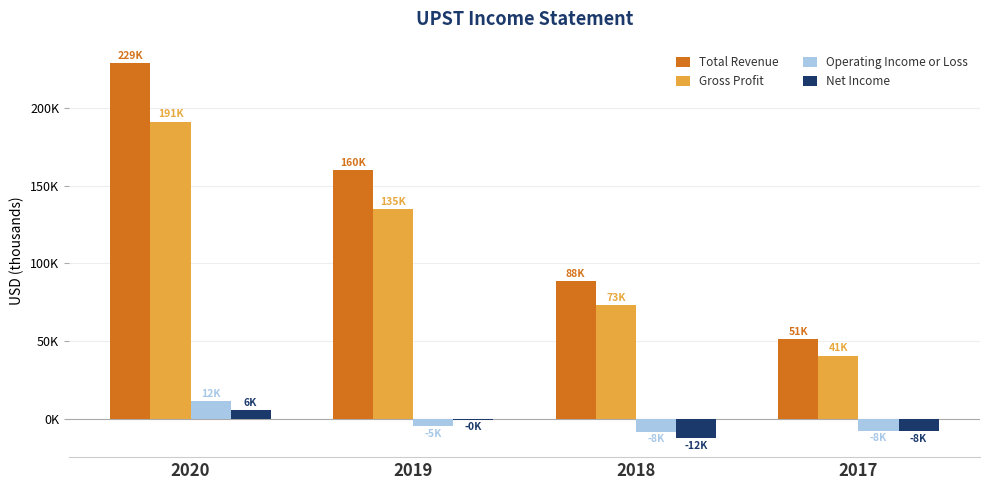

What is the spread (max minus min) of values at 2017?

58900